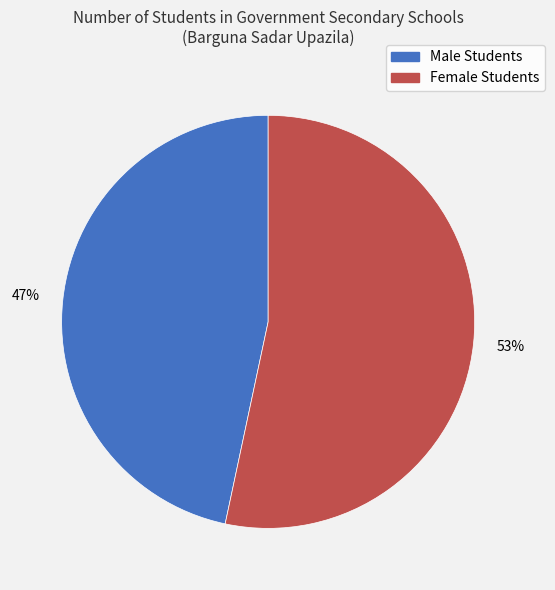

Is Male Students the majority of the pie?

No